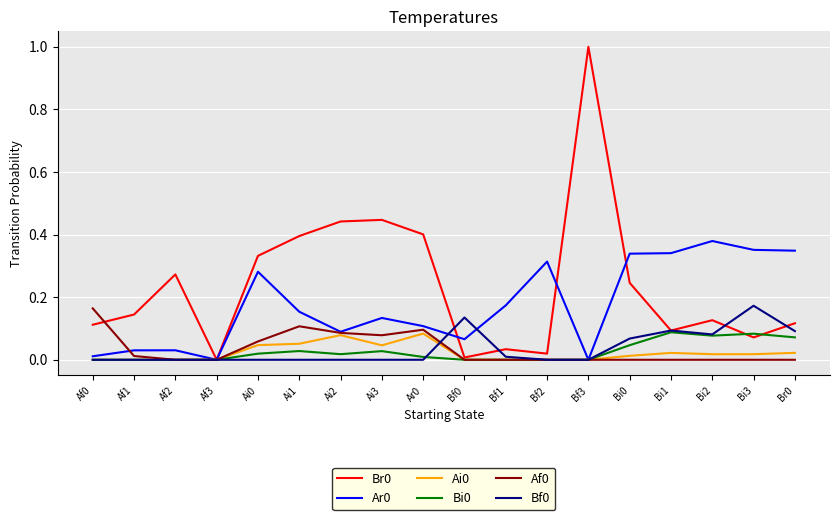

In Br0, how many points are higher than both neighbors (excluding endpoints)?

5